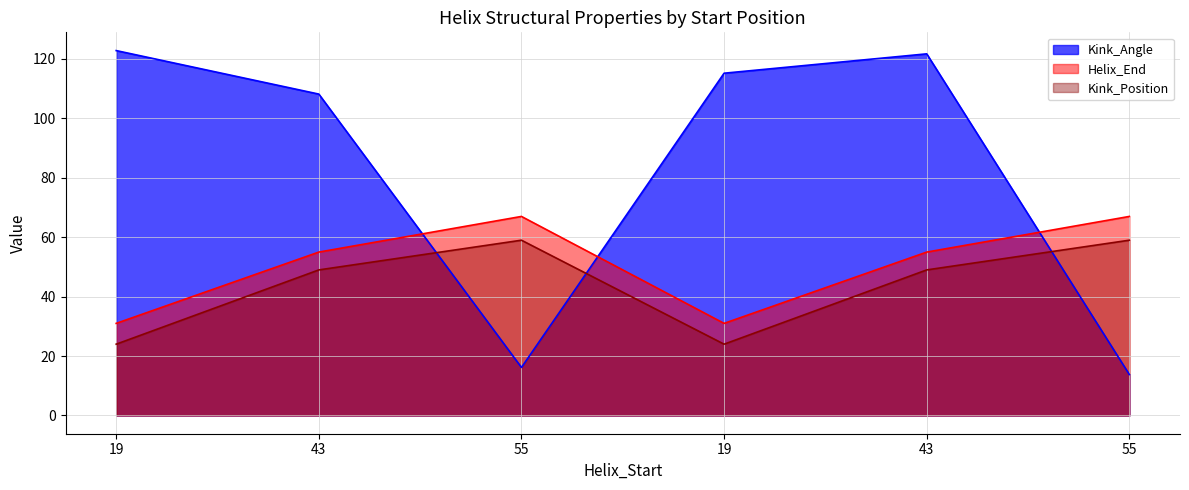

Which category has the lowest value in the Helix_End series?

19